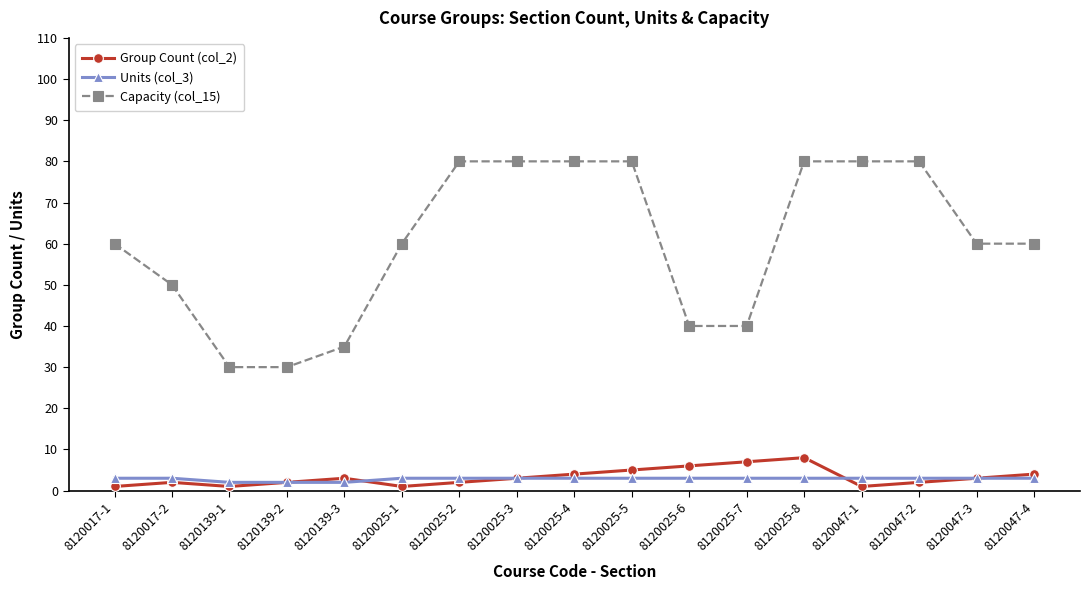

What is the difference between the second highest and second lowest values in the Group Count (col_2) series?

6